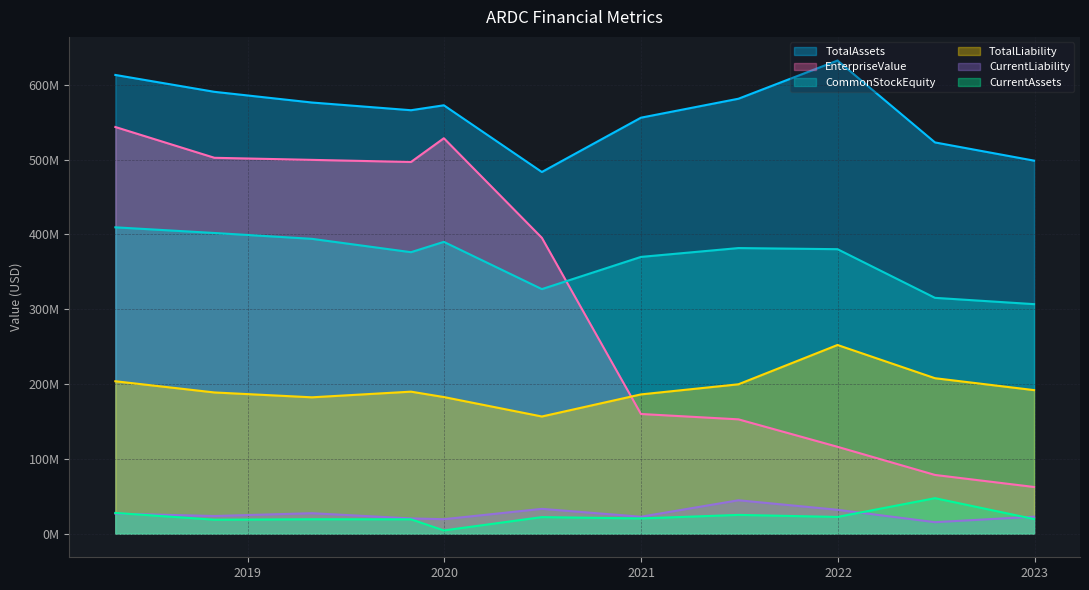

True or false: EnterpriseValue has a value of 502493491.8 at 2018Q3.

True